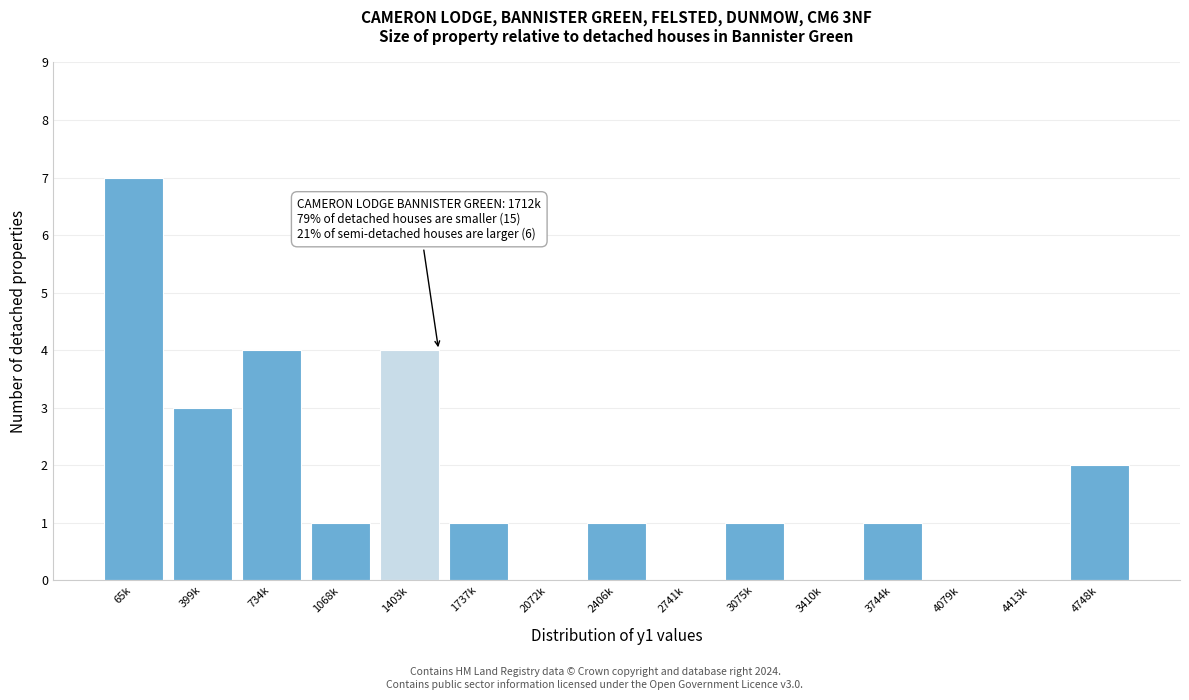

Reading right to left, what are all the values shown in this chart?

4748k=2	4413k=0	4079k=0	3744k=1	3410k=0	3075k=1	2741k=0	2406k=1	2072k=0	1737k=1	1403k=4	1068k=1	734k=4	399k=3	65k=7